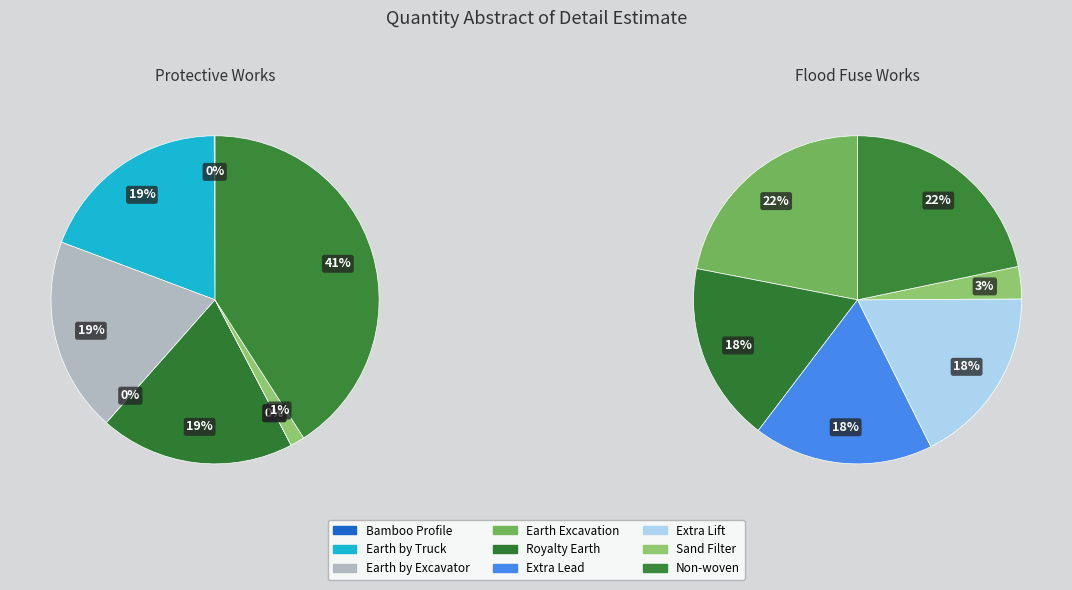

Which series has the widest spread of values?

For Protective works